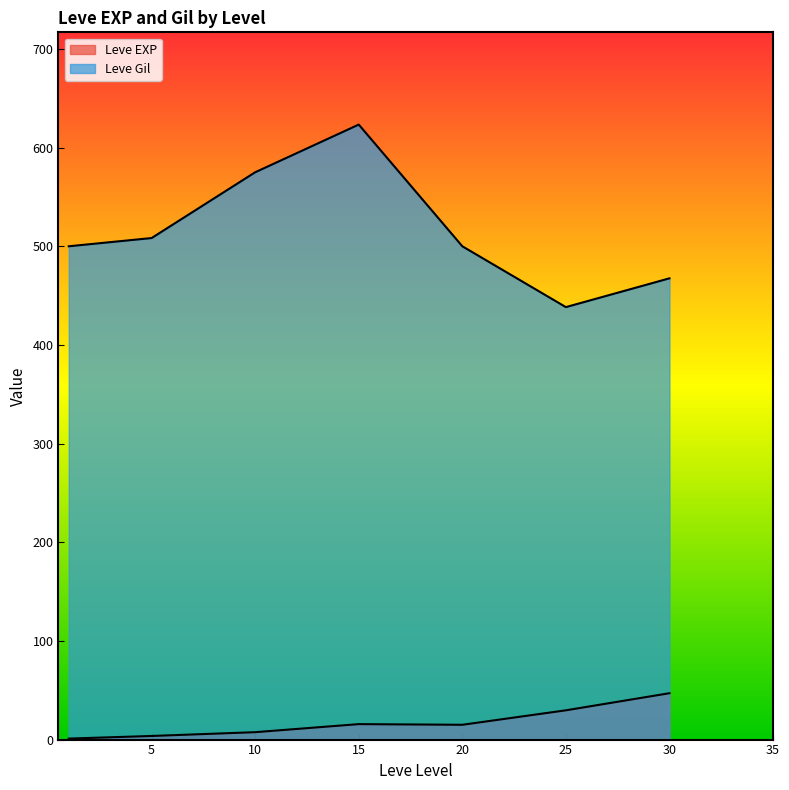

Which series has the widest spread of values?

Leve Gil